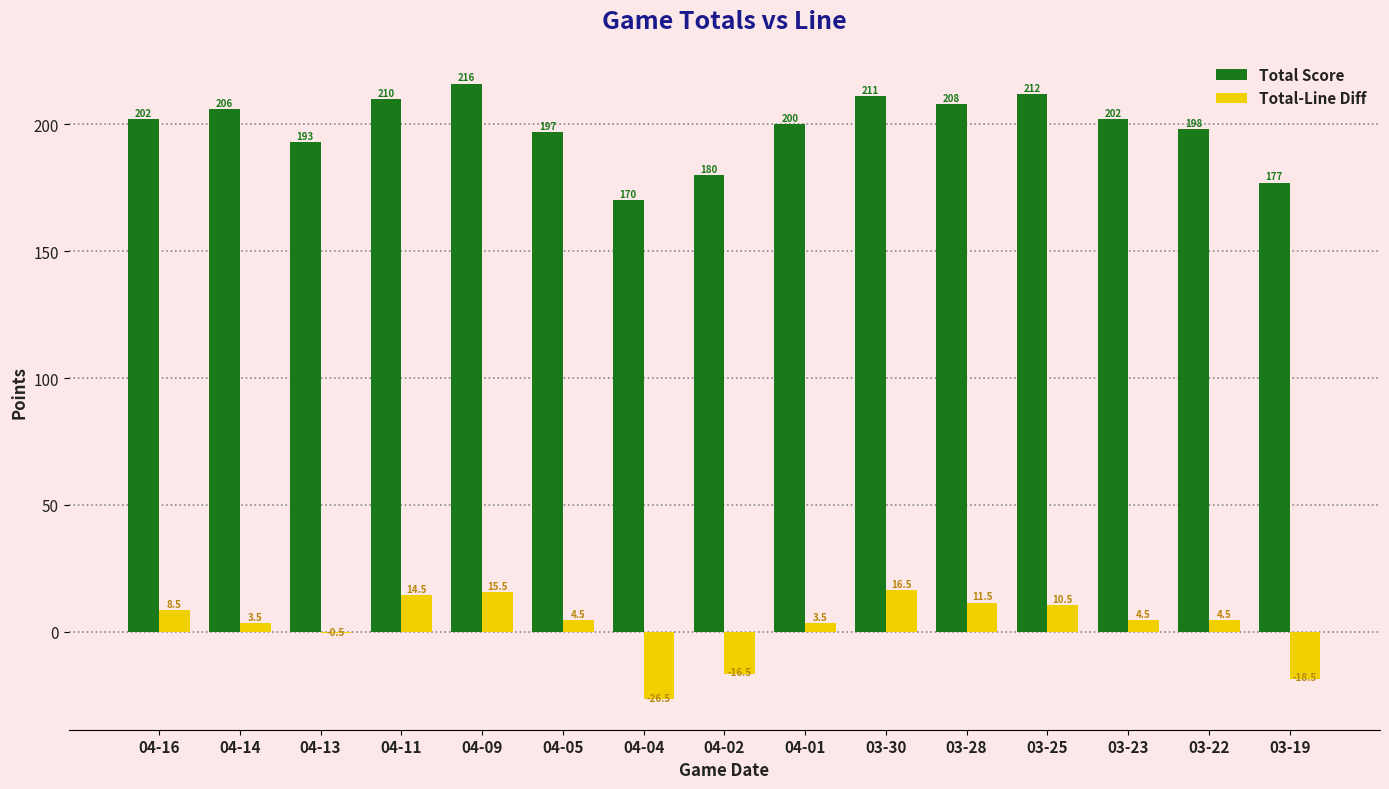

Reading left to right, transcribe all the data shown in this chart.

Total Score: 202.0	206.0	193.0	210.0	216.0	197.0	170.0	180.0	200.0	211.0	208.0	212.0	202.0	198.0	177.0
Total-Line Diff: 8.5	3.5	-0.5	14.5	15.5	4.5	-26.5	-16.5	3.5	16.5	11.5	10.5	4.5	4.5	-18.5